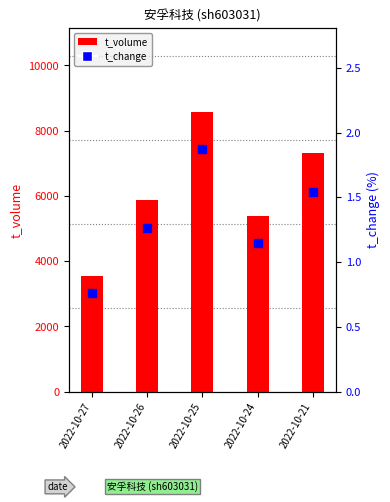

Which series contains the highest Y value?

t_volume